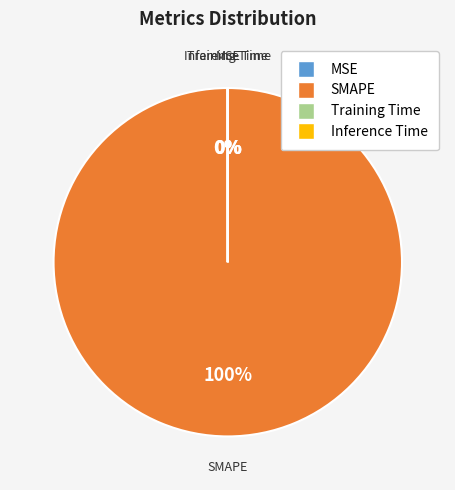

To the nearest percent, what percentage of the pie is SMAPE?

100%